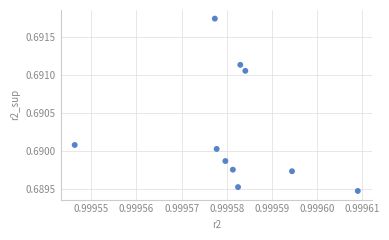

What is the average X value?

1.0